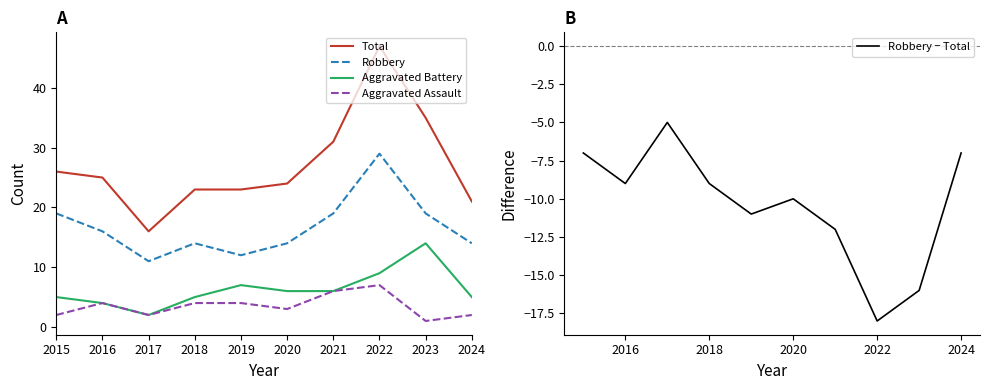

Which series has the largest total across all categories?

Total